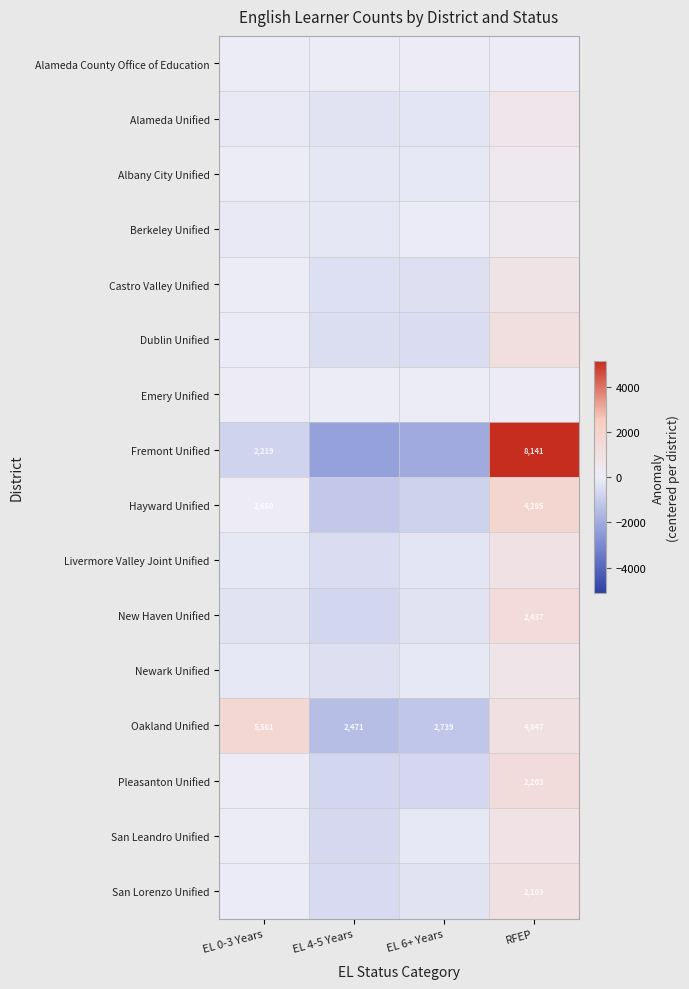

Which series changed the most between EL 4-5 Years and RFEP?

Fremont Unified